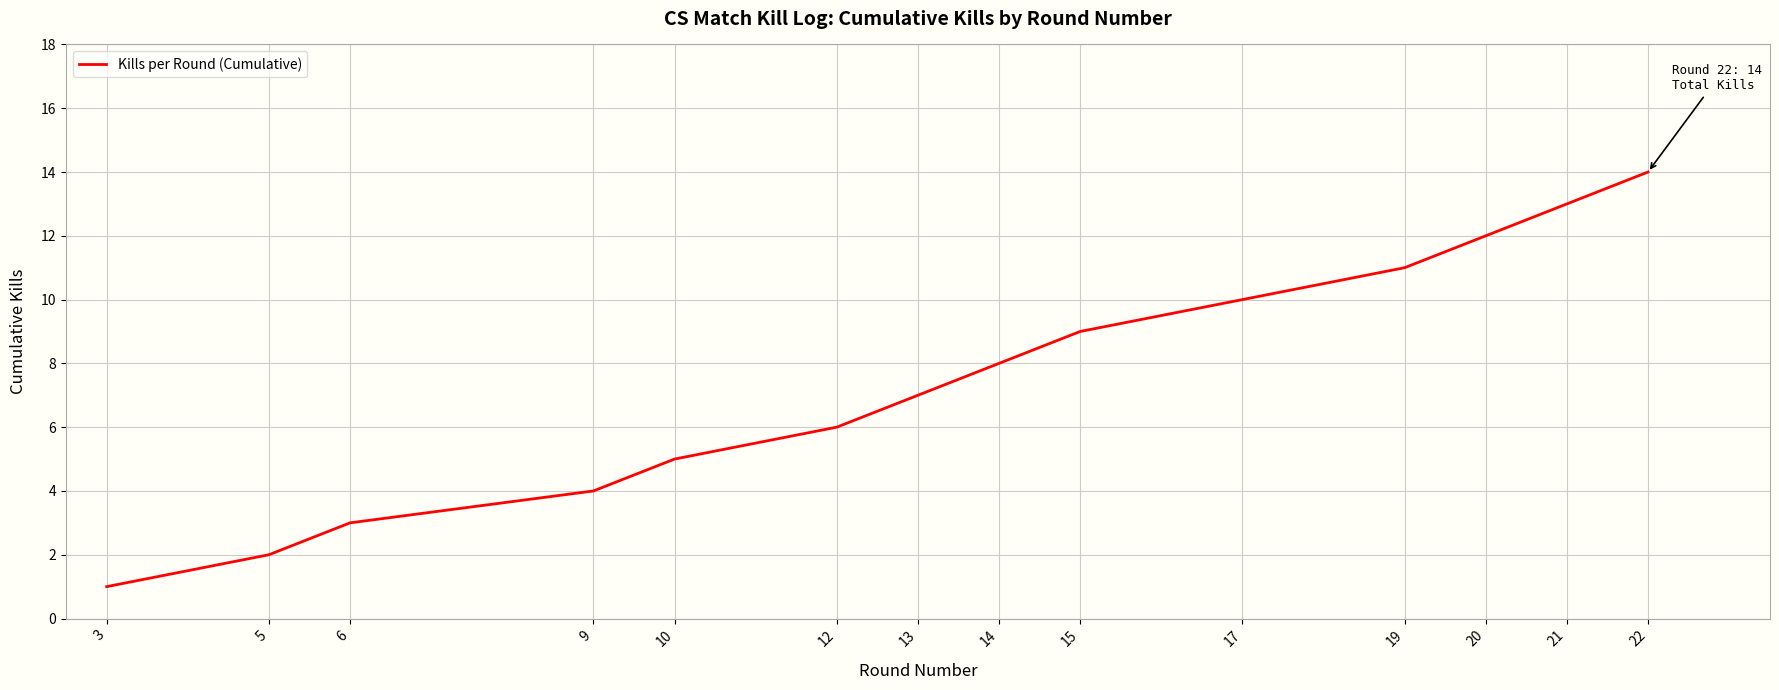

What is the maximum value shown in the chart?

14